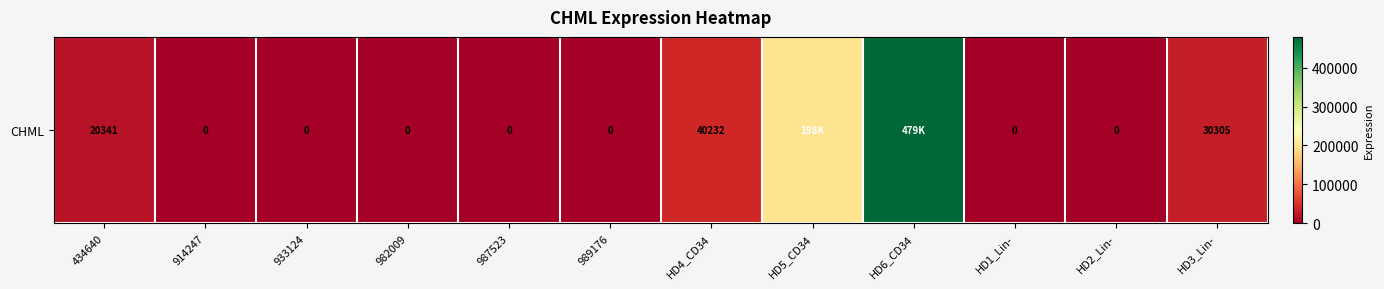

Between 914247 and HD6_CD34, which is larger?

HD6_CD34